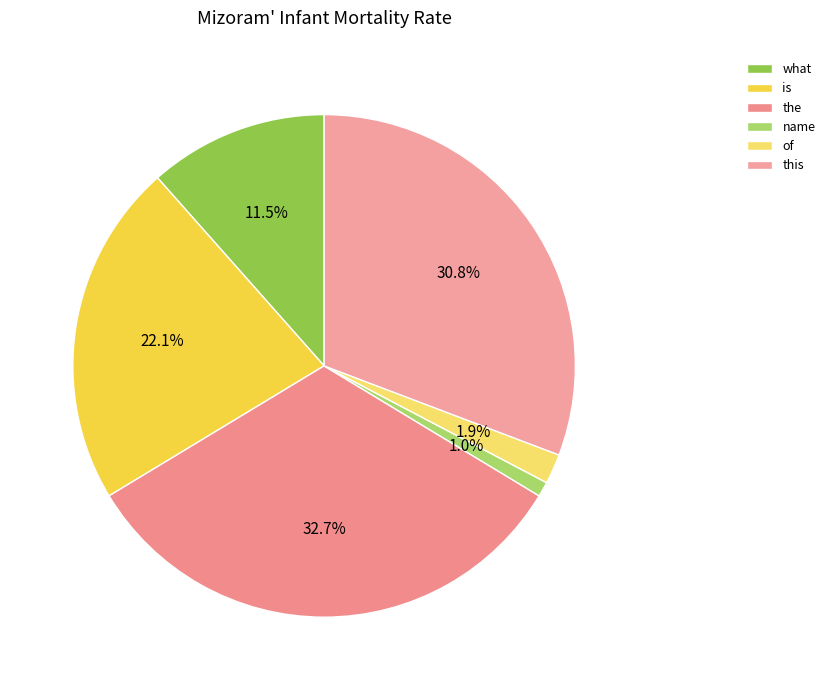

True or false: of accounts for 1% of the total.

False